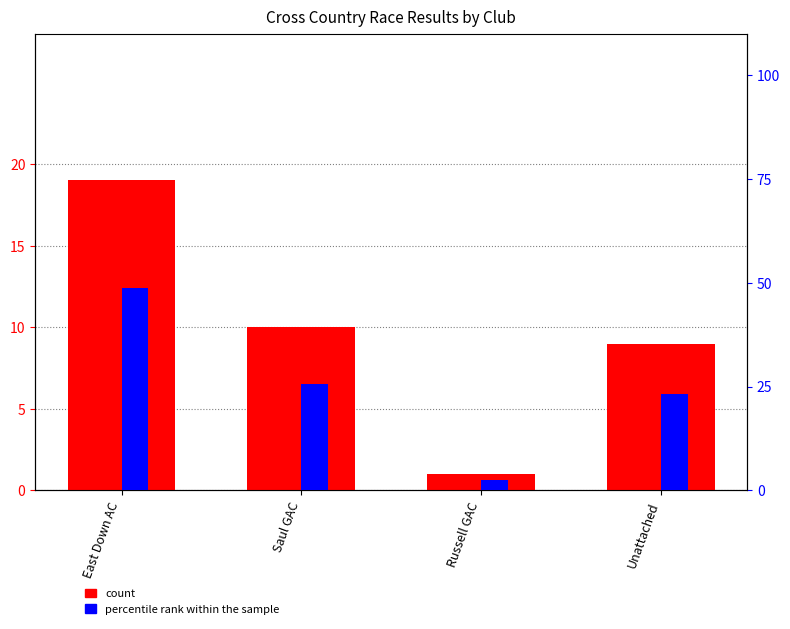

How many data points does each series have?

4